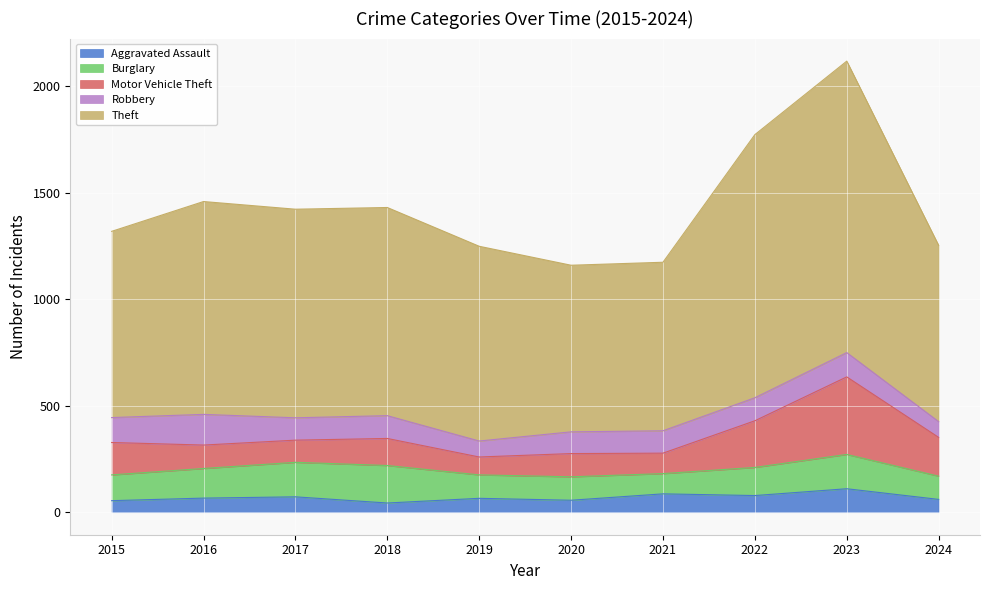

What is the average value of the Motor Vehicle Theft series?

155